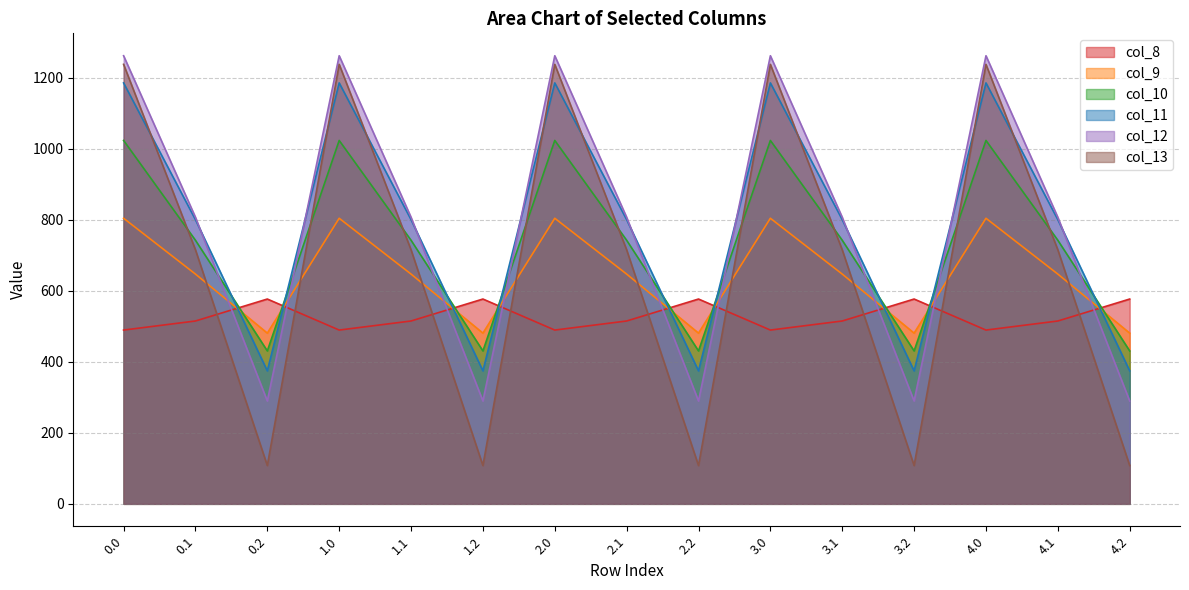

The value of col_9 at 0.1 is 167.3. True or false?

False